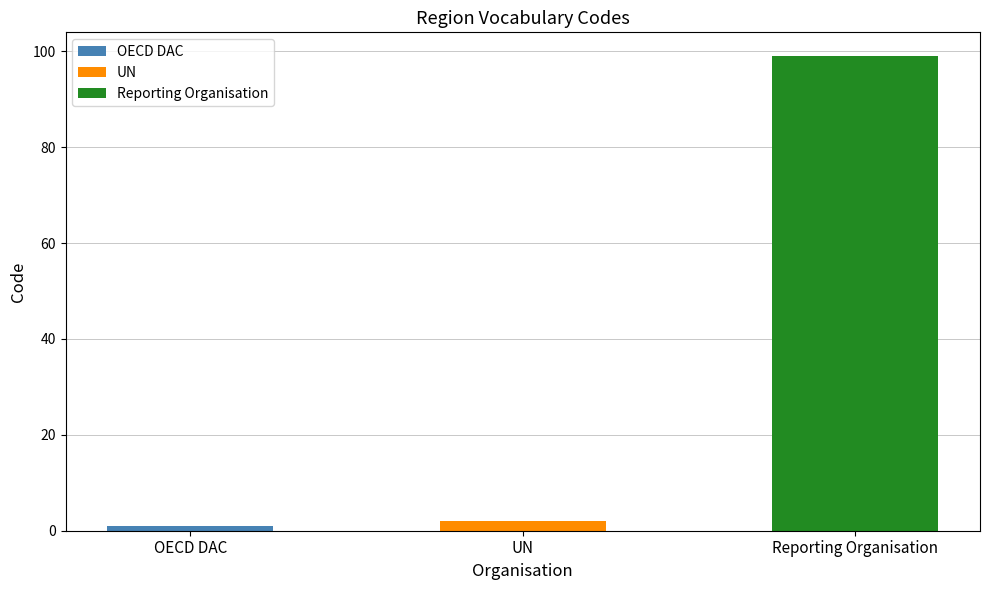

Between OECD DAC and Reporting Organisation, which is larger?

Reporting Organisation